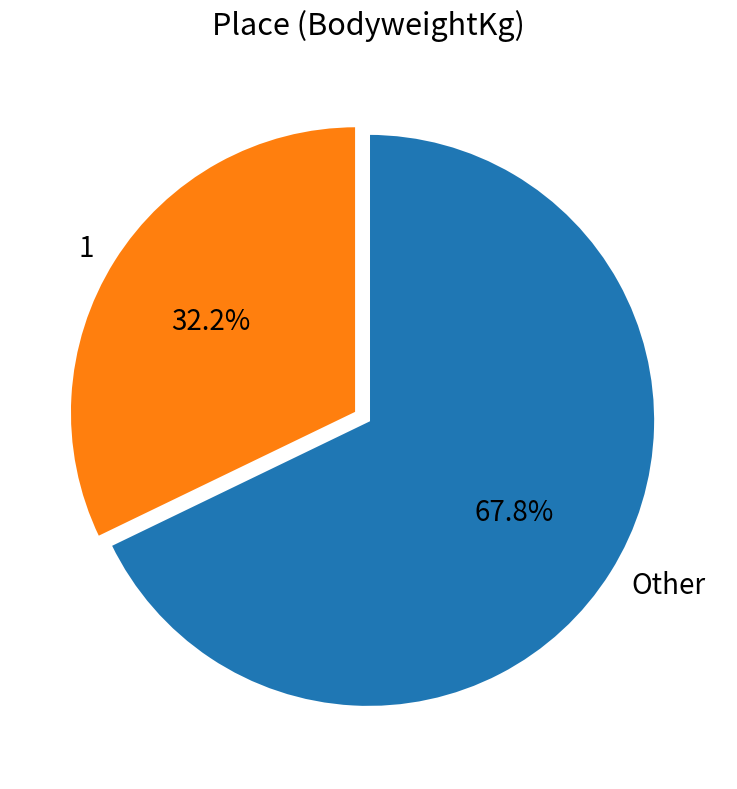

How many slices are in this pie chart?

2